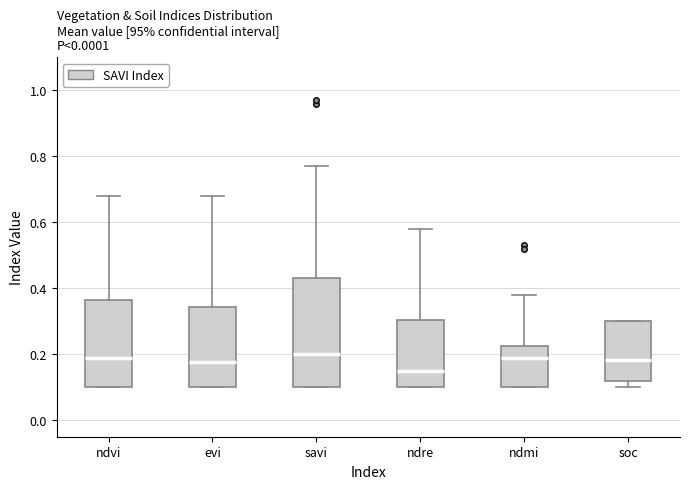

Where does the median line of the box for ndvi sit on the y-axis? The values are not printed on the chart, so give them approximately, as read against the axis.

0.20